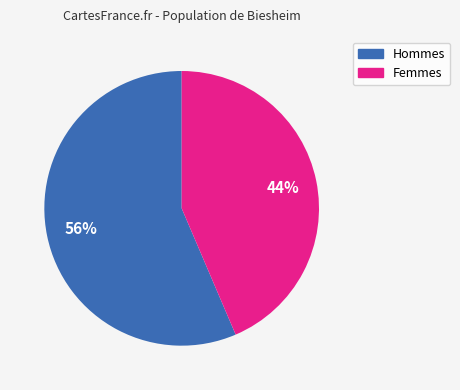

The Hommes slice represents 69% of the pie. True or false?

False